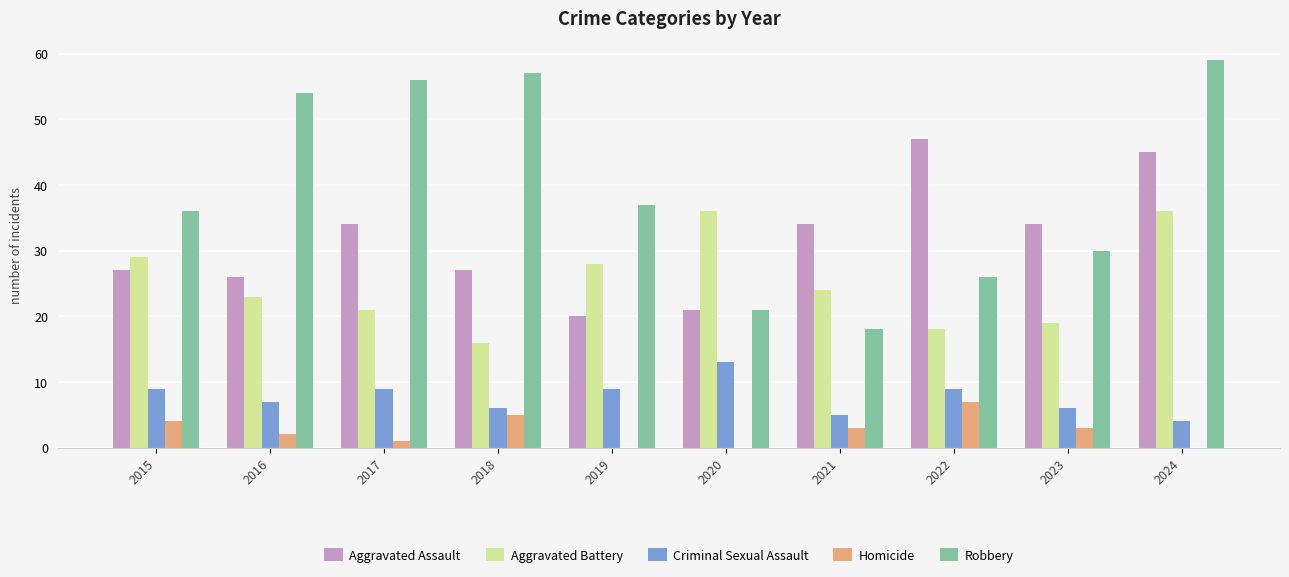

Reading left to right, what are all the values shown in this chart?

Aggravated Assault: 2015=27	2016=26	2017=34	2018=27	2019=20	2020=21	2021=34	2022=47	2023=34	2024=45
Aggravated Battery: 2015=29	2016=23	2017=21	2018=16	2019=28	2020=36	2021=24	2022=18	2023=19	2024=36
Criminal Sexual Assault: 2015=9	2016=7	2017=9	2018=6	2019=9	2020=13	2021=5	2022=9	2023=6	2024=4
Homicide: 2015=4	2016=2	2017=1	2018=5	2019=0	2020=0	2021=3	2022=7	2023=3	2024=0
Robbery: 2015=36	2016=54	2017=56	2018=57	2019=37	2020=21	2021=18	2022=26	2023=30	2024=59